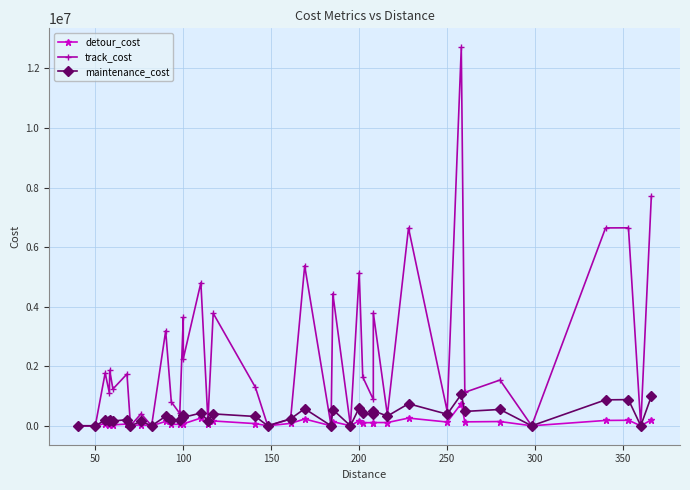

How many lines are shown in the chart?

3